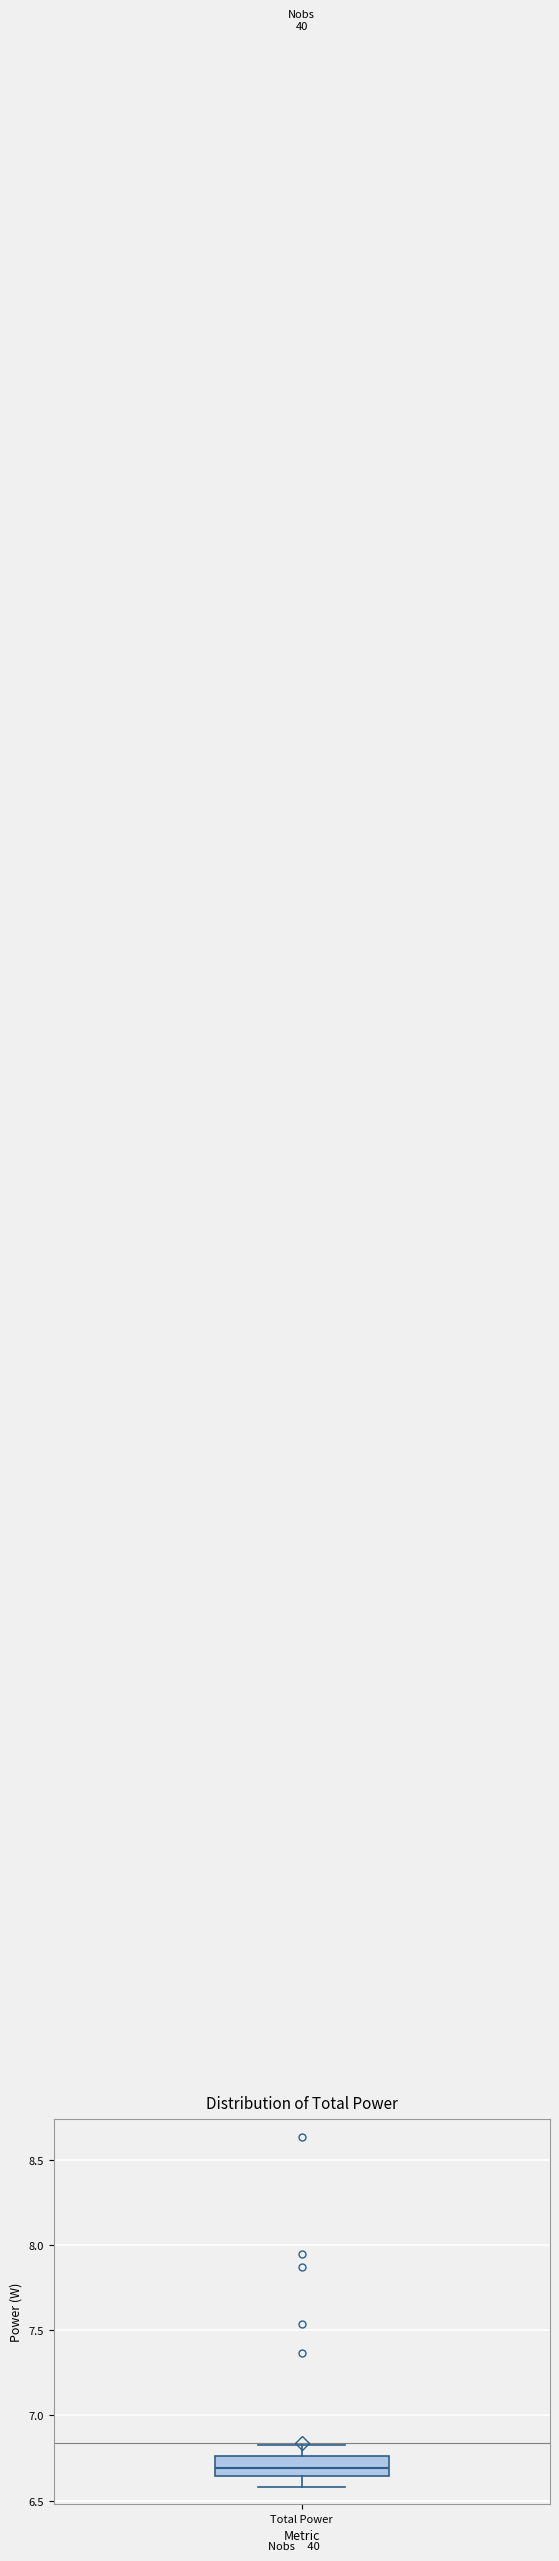

Read this box plot against the y-axis: the position of the median line, the range covered by the box, and the ends of both whiskers. The values are not printed on the chart, so give them approximately, as read against the axis.

median 6.70, box 6.65 to 6.75, whiskers 6.60 to 6.85